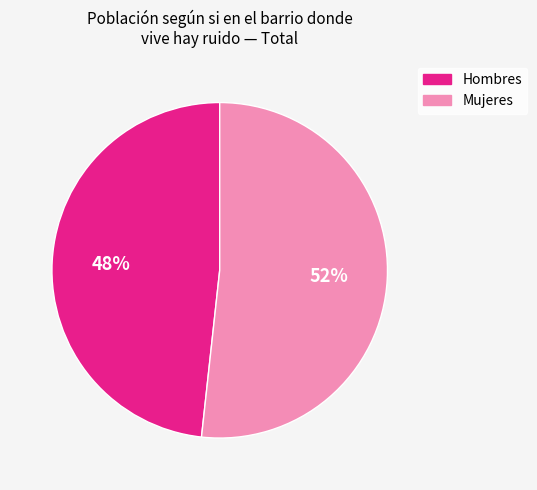

Is there a majority slice in this chart?

Yes